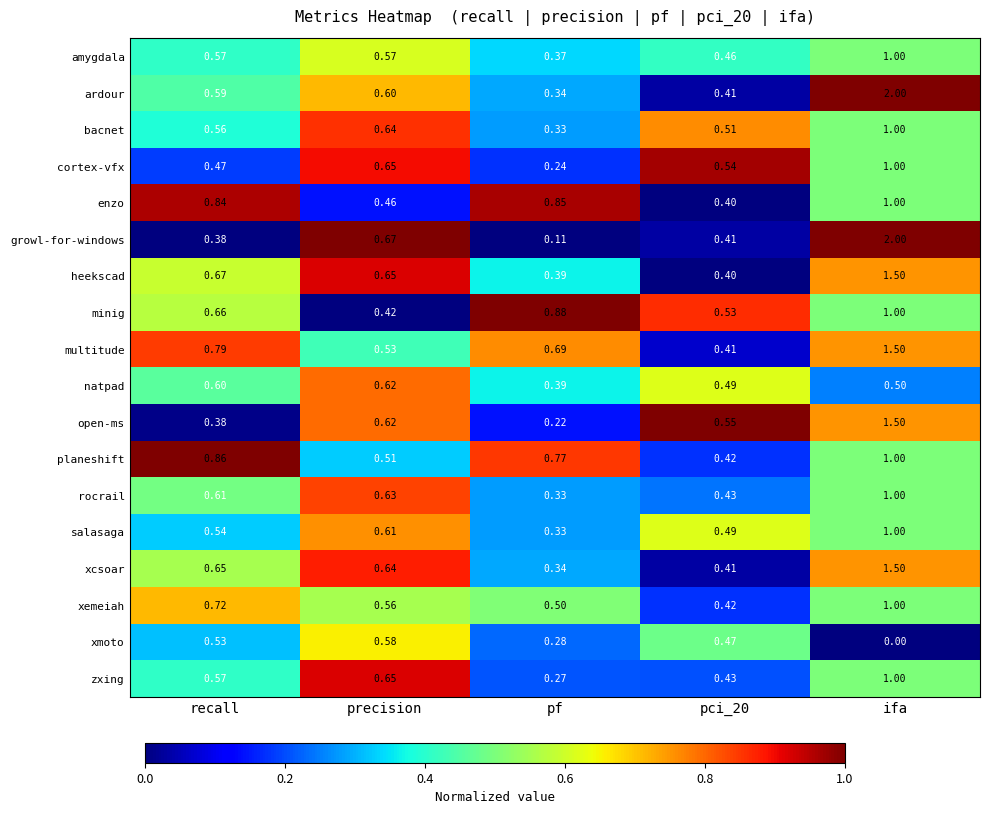

Which series changed the most between precision and pf?

growl-for-windows